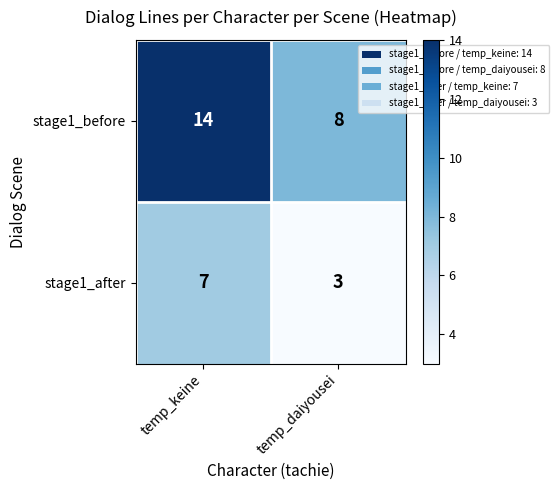

Reading left to right, extract all data points from this chart.

stage1_before: temp_keine=14	temp_daiyousei=8
stage1_after: temp_keine=7	temp_daiyousei=3